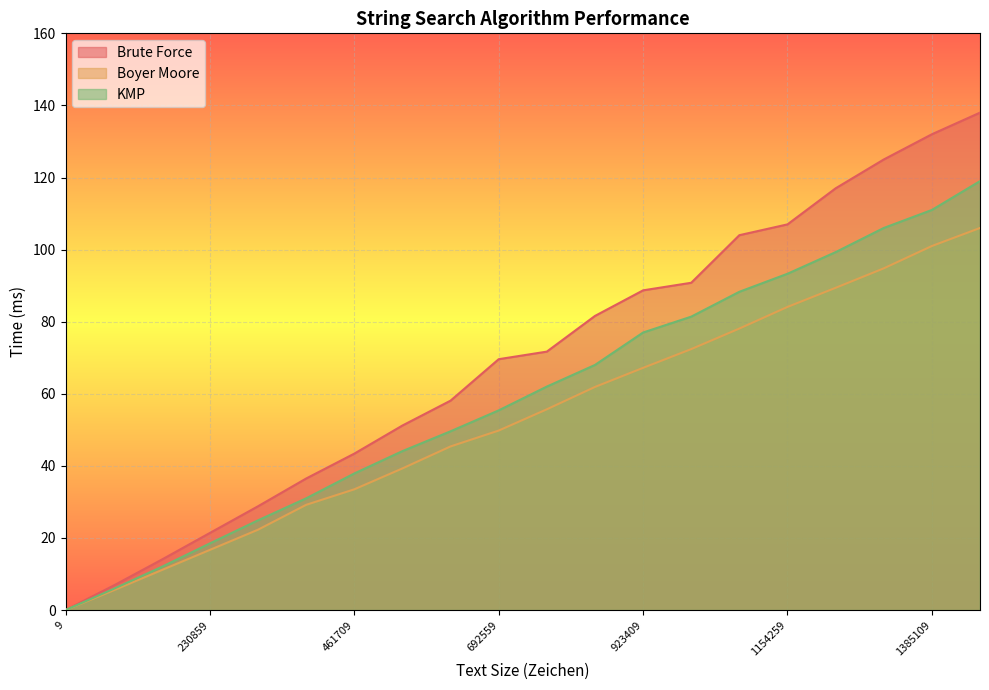

Where is Boyer Moore nearest to the value 53?

769509